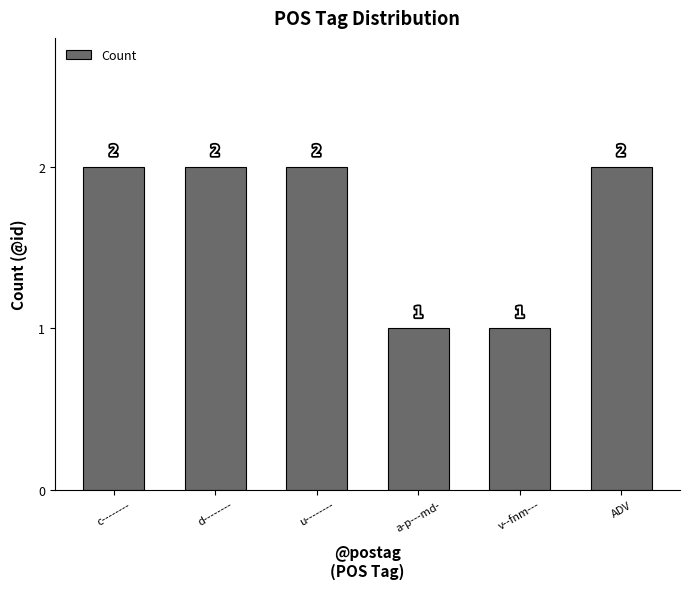

What is the maximum value shown in the chart?

2